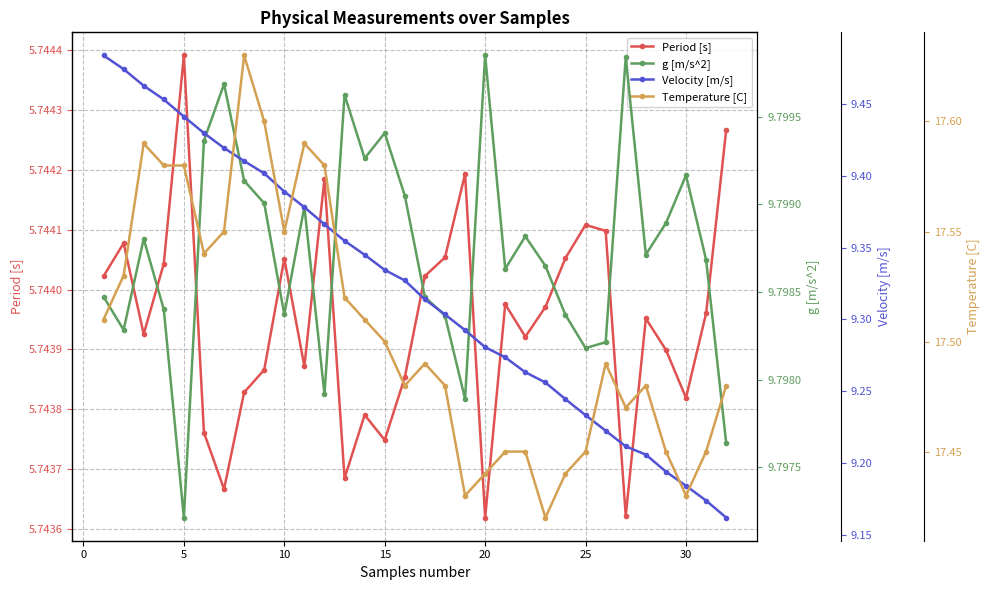

How many interior local peaks does the Period [s] series have?

9